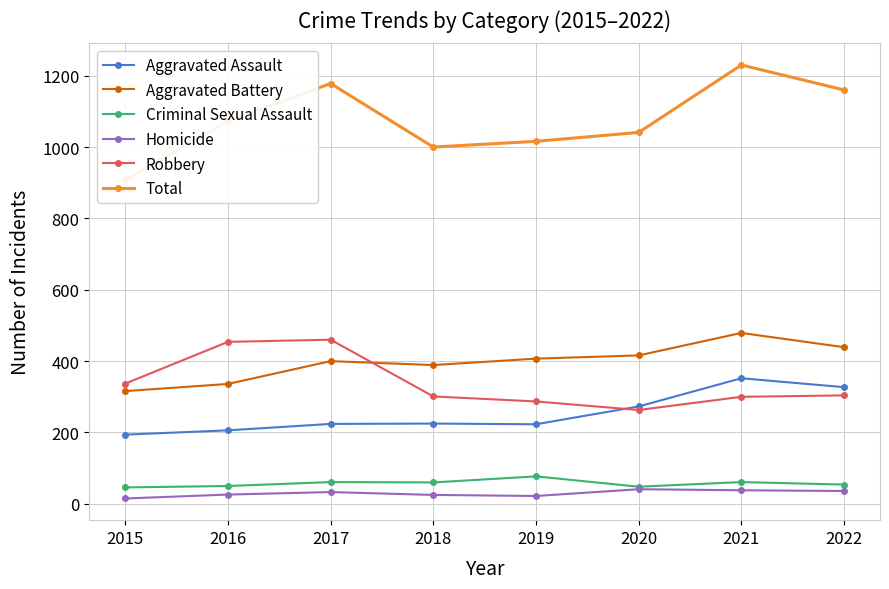

What is the difference between the Aggravated Battery values at 2017 and 2022?

39